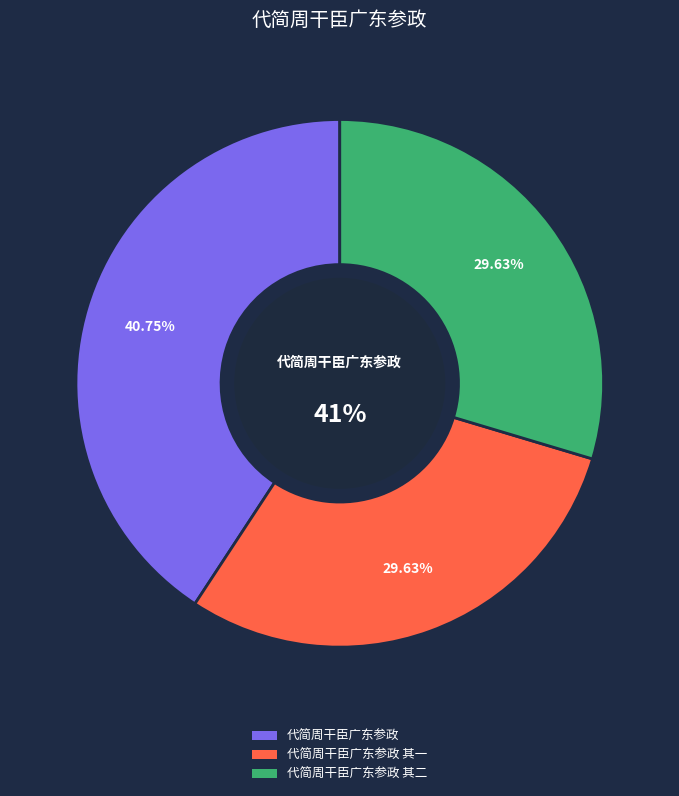

Is 代简周干臣广东参政 其一 the majority of the pie?

No